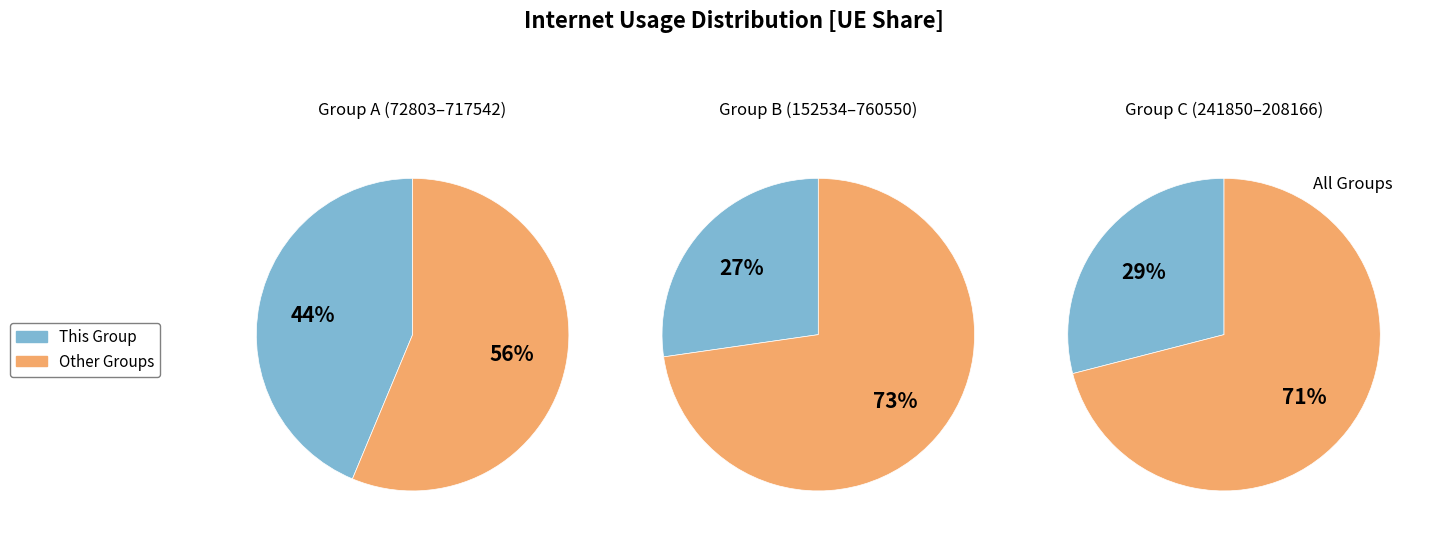

True or false: 1284924 accounts for 24% of the total.

False